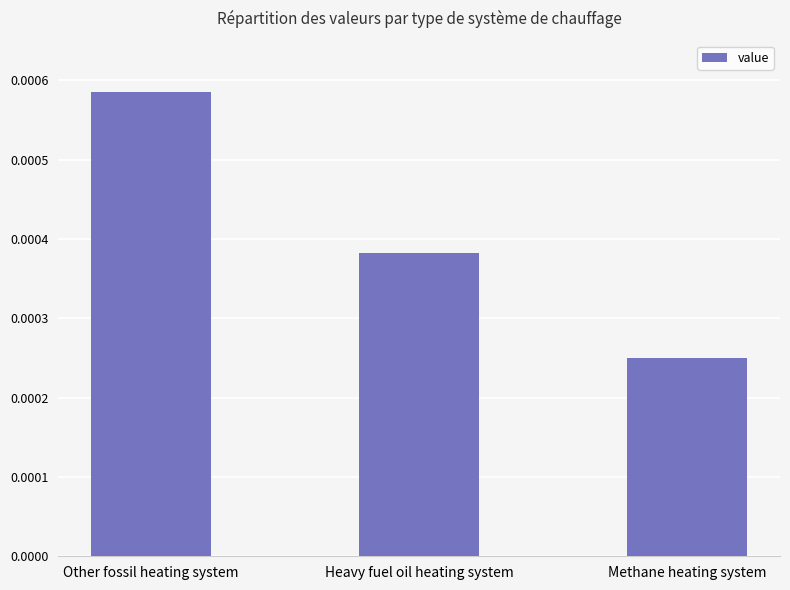

At which category does the chart reach its minimum across all series?

Methane heating system